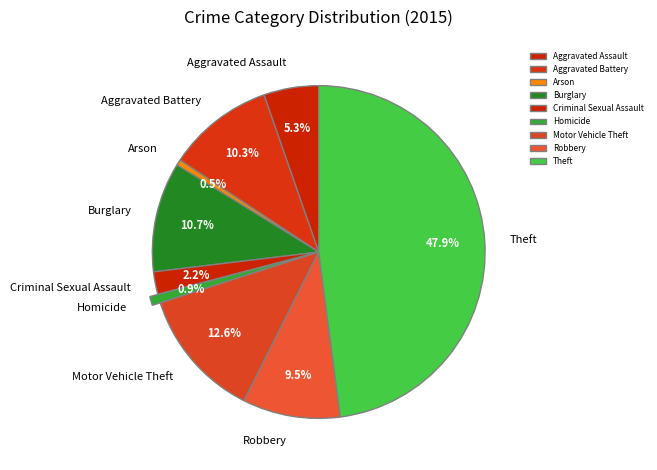

Which slice is the largest?

Theft